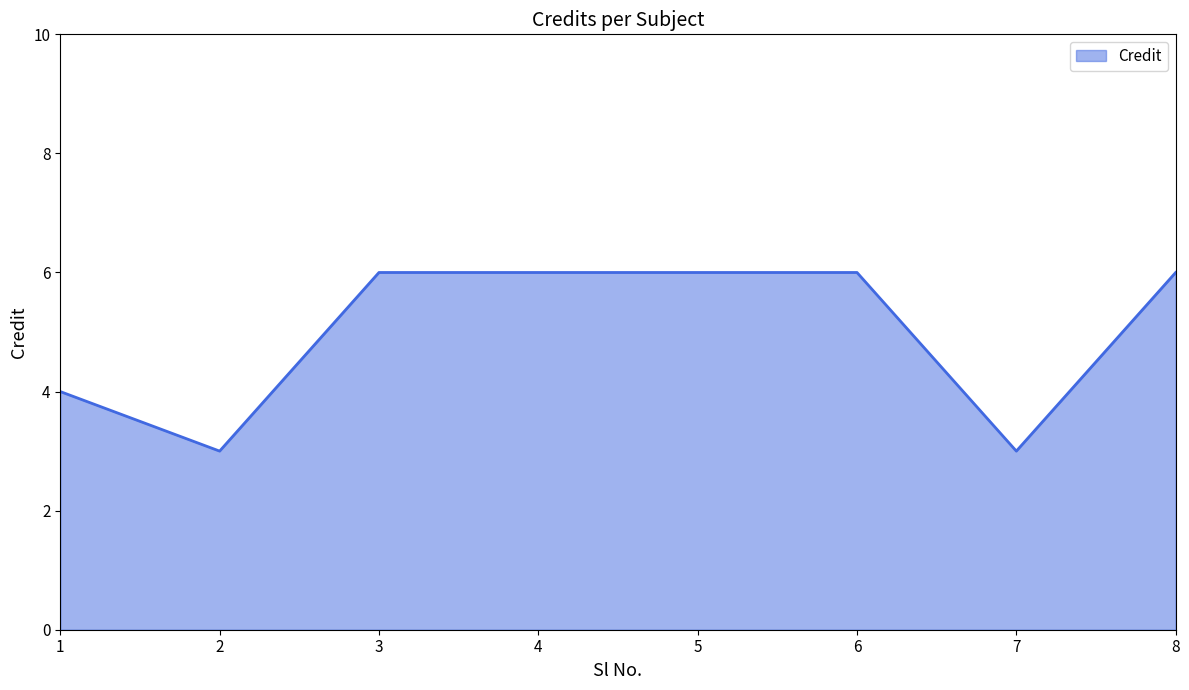

Reading left to right, list all the values displayed in this chart.

4	3	6	6	6	6	3	6